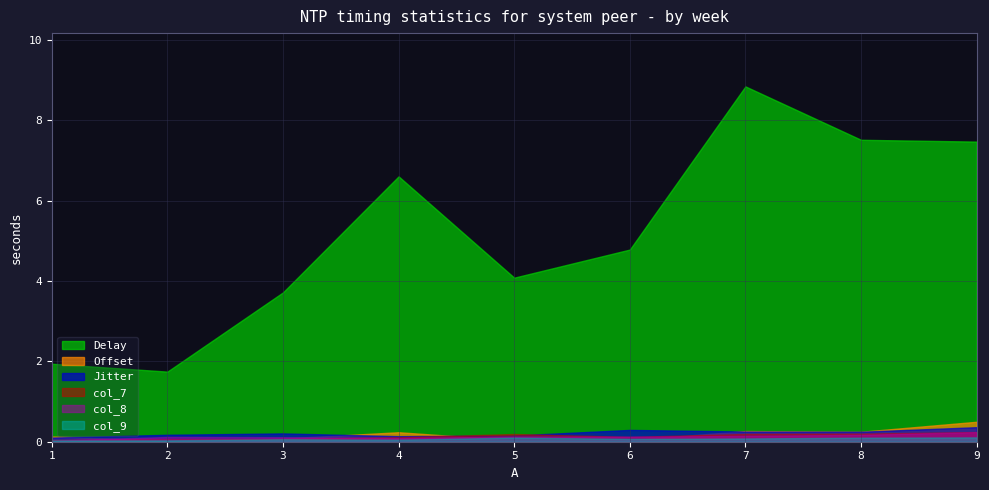

List the labels in order of col_8 value, largest first.

9, 8, 7, 6, 5, 4, 3, 2, 1